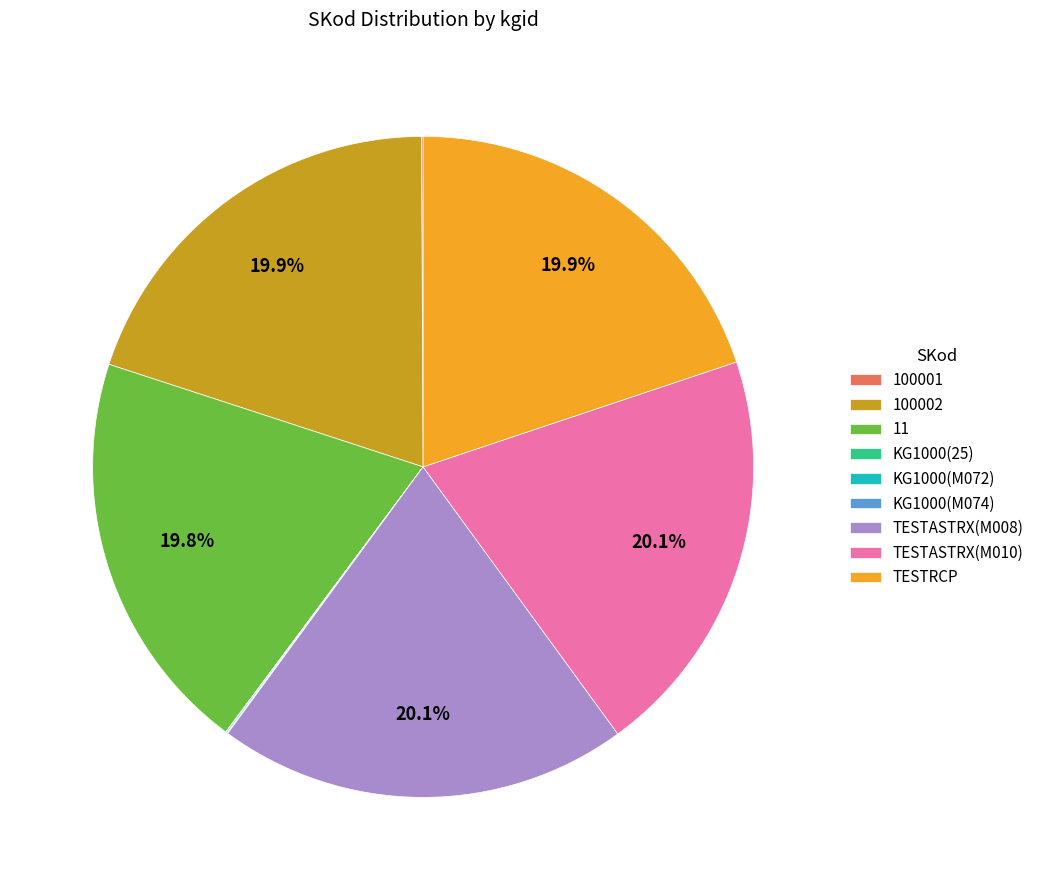

Is there a majority slice in this chart?

No